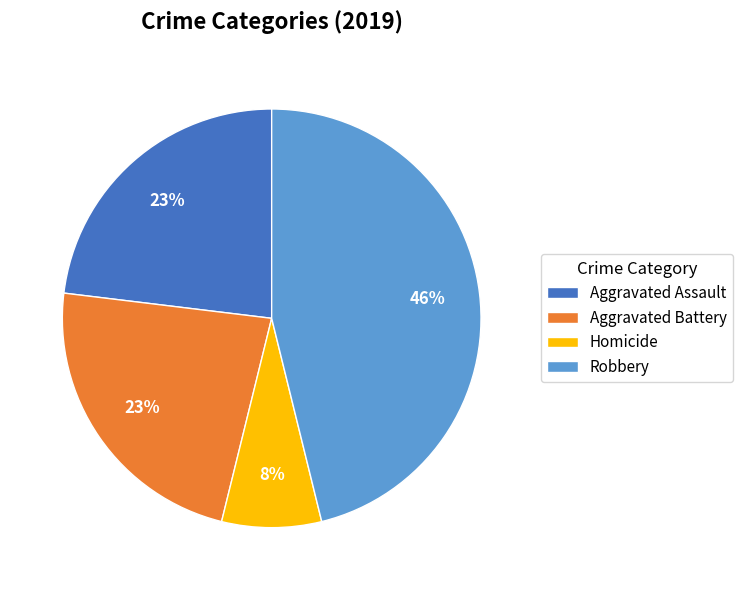

To the nearest percent, what portion does Robbery represent?

46%